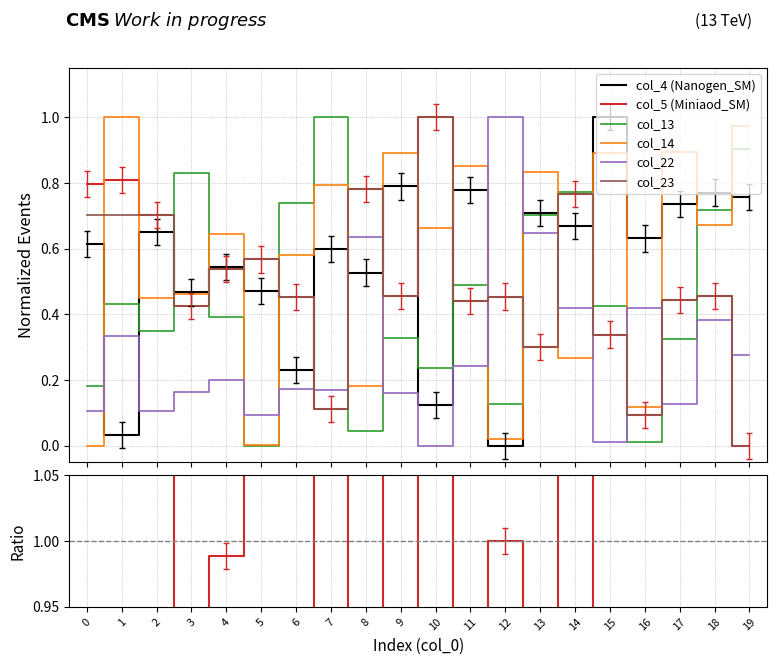

How many intersections are there between col_13 and col_22?

8